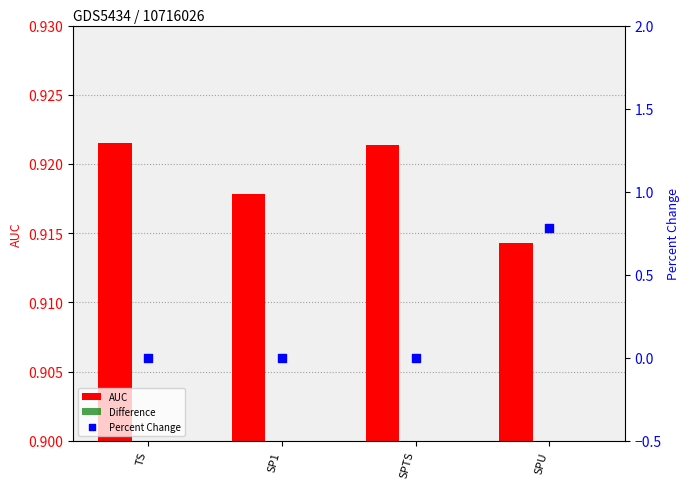

Which series reaches the maximum Y coordinate?

AUC